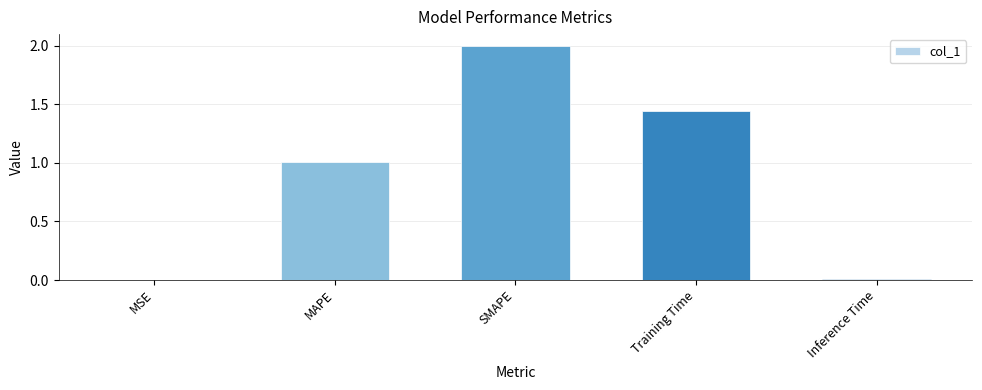

What is the change in value from SMAPE to Training Time?

-0.6